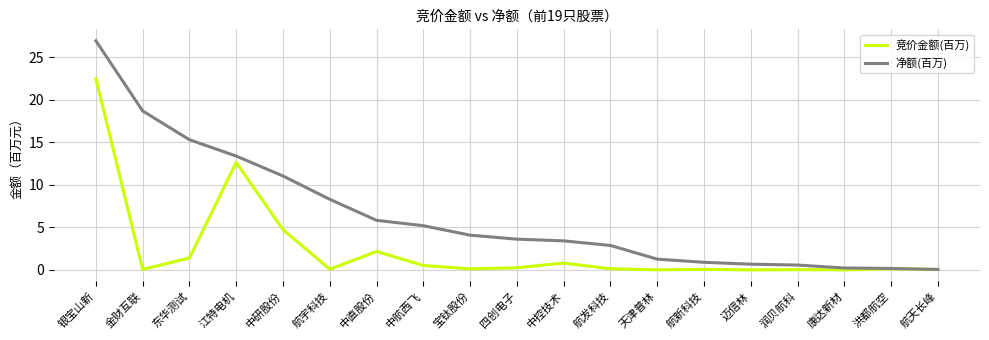

What is the difference between the 竞价金额(百万) values at 中航西飞 and 航新科技?

0.5